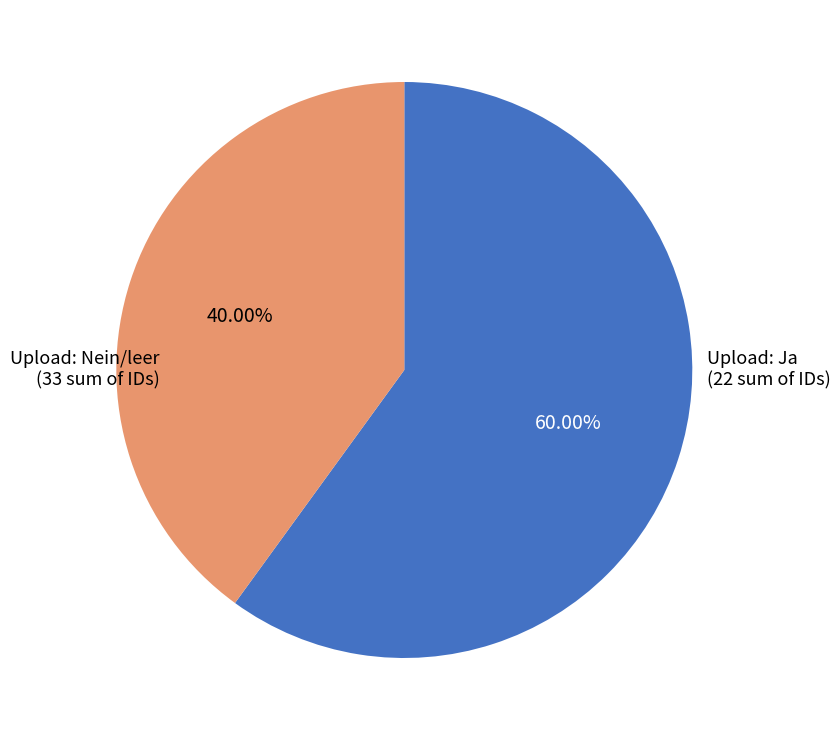

To the nearest percent, what is the average slice percentage?

50%